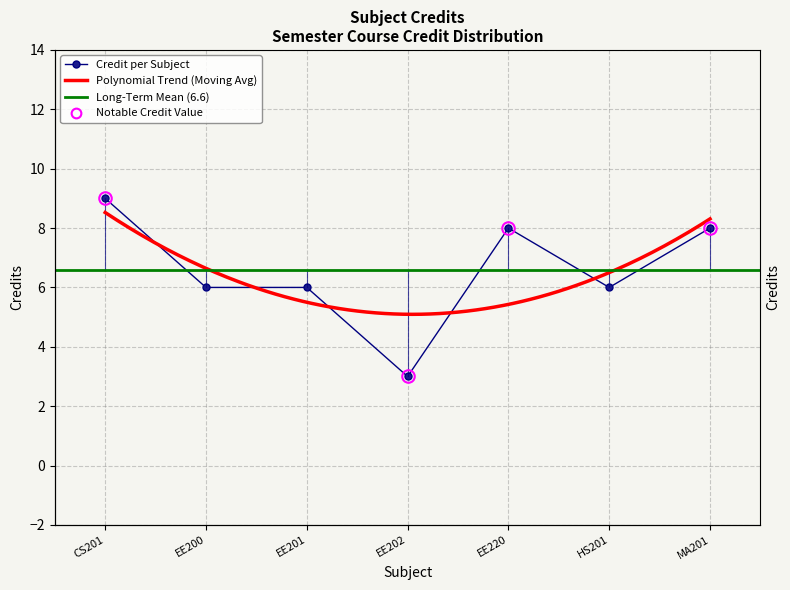

What is the change in value from HS201 to MA201?

+2